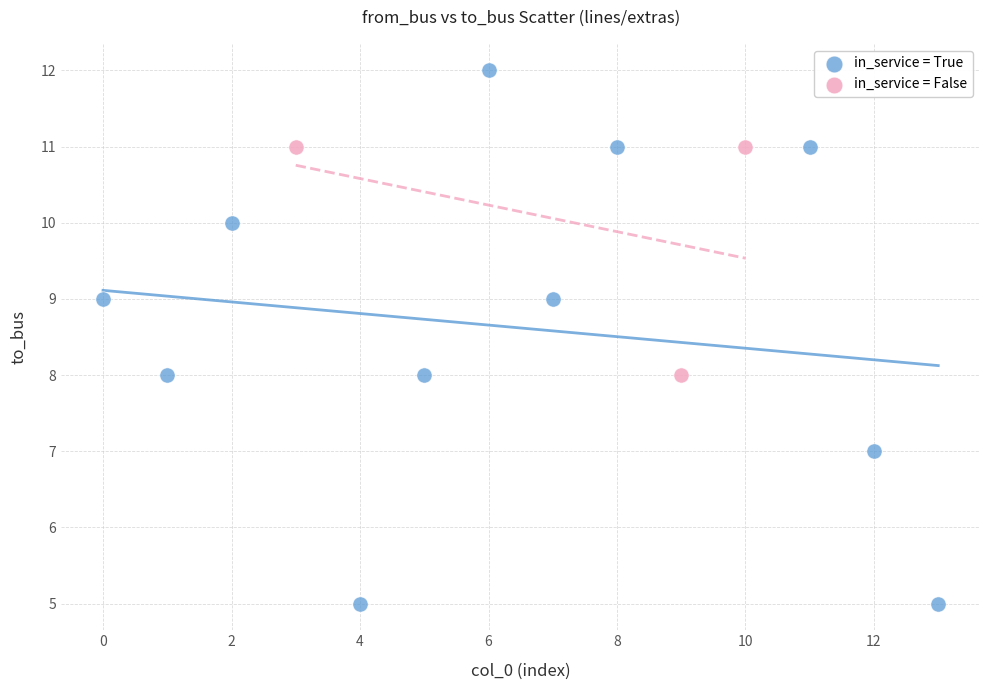

Which series has the widest spread of Y values?

in_service = True